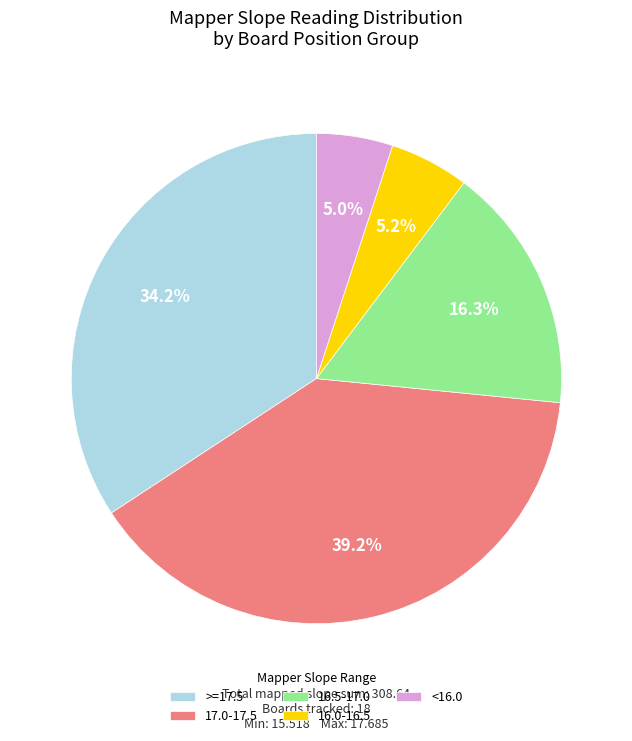

Do >=17.5 and 17.0-17.5 together represent more than half of the pie?

Yes